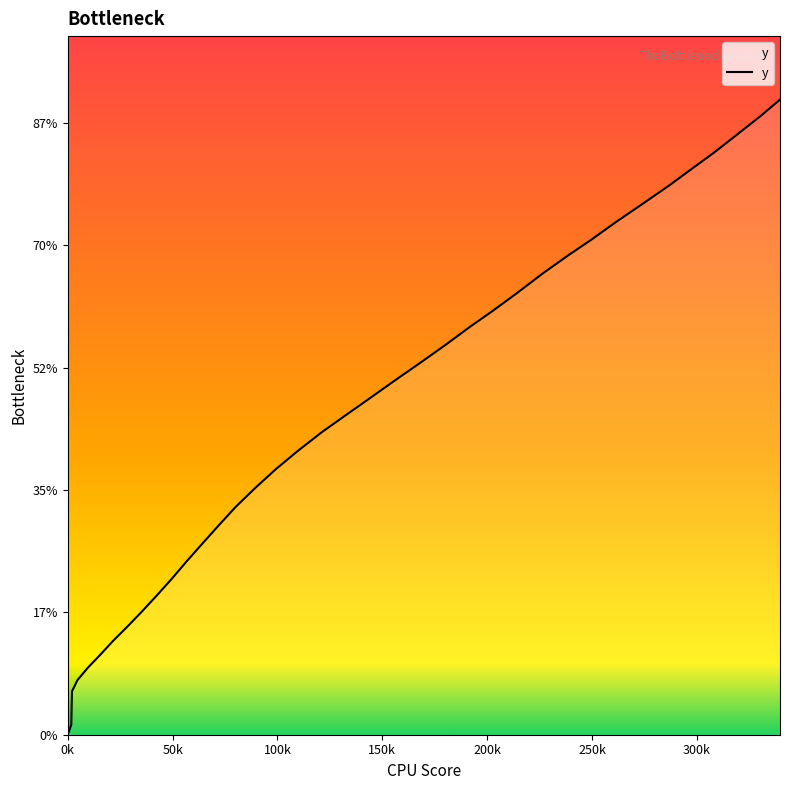

Does the chart display data point markers on the line(s)?

No